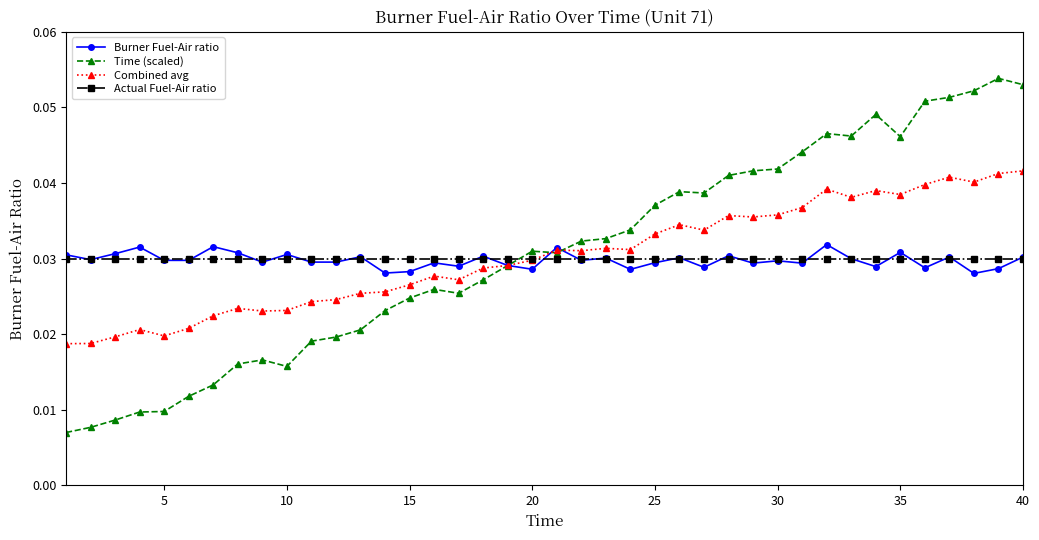

Which series has the largest range (max minus min)?

Time (scaled)